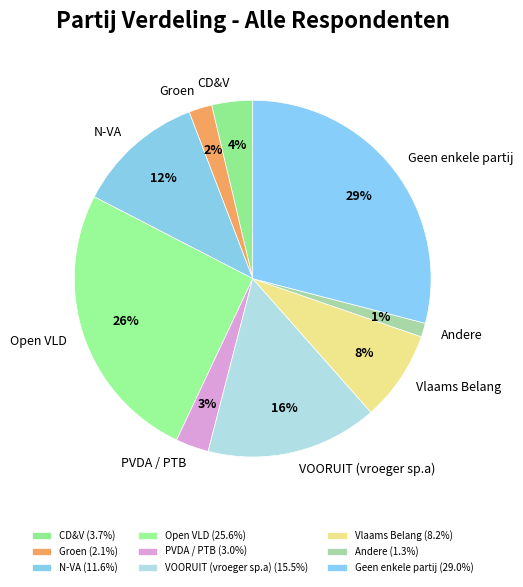

Rank the categories by value from lowest to highest.

Andere, Groen, PVDA / PTB, CD&V, Vlaams Belang, N-VA, VOORUIT (vroeger sp.a), Open VLD, Geen enkele partij